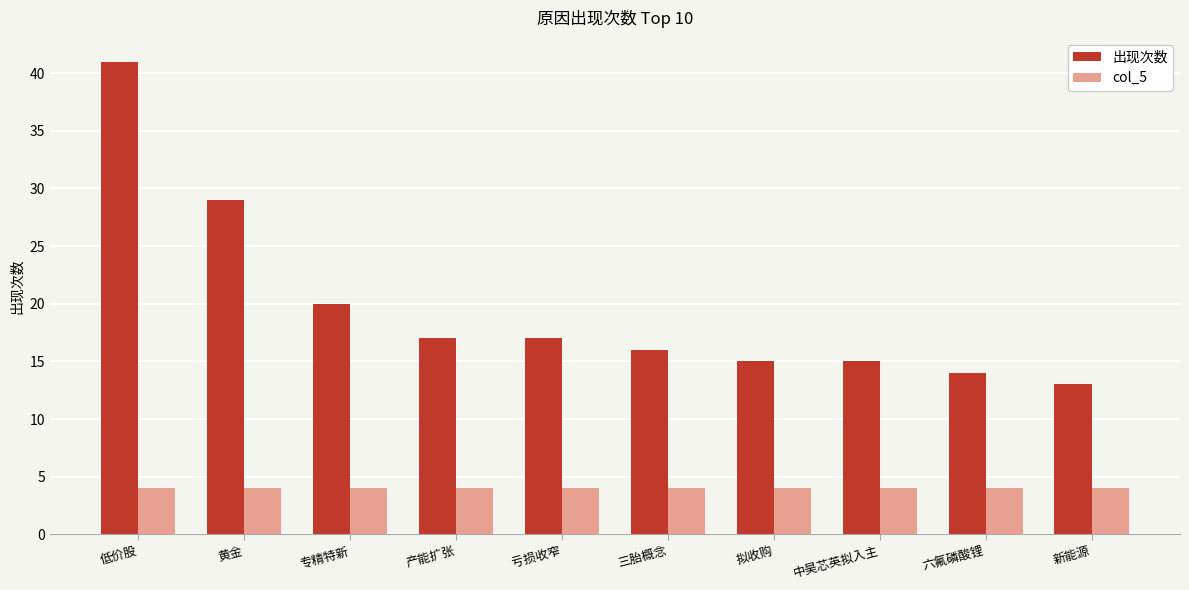

Which series changed the most between 黄金 and 三胎概念?

出现次数